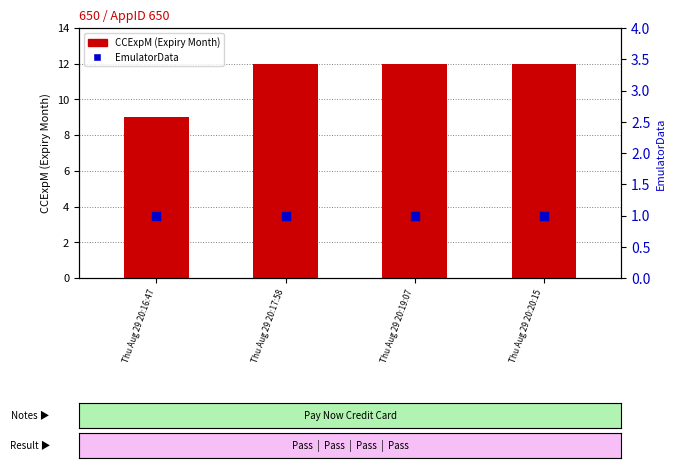

Which series reaches the minimum Y coordinate?

EmulatorData